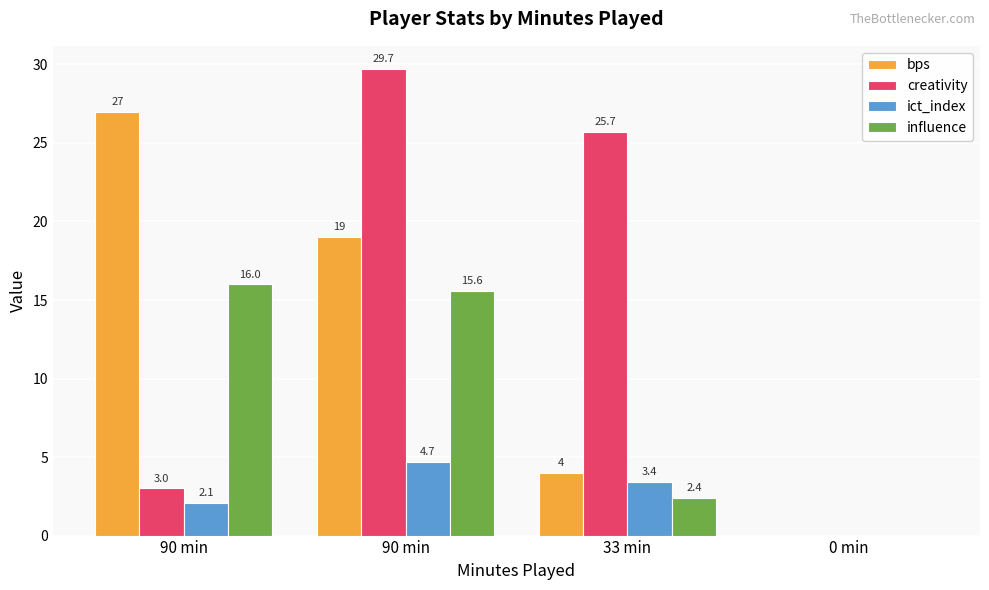

What are all the series names shown in the legend?

bps, creativity, ict_index, influence